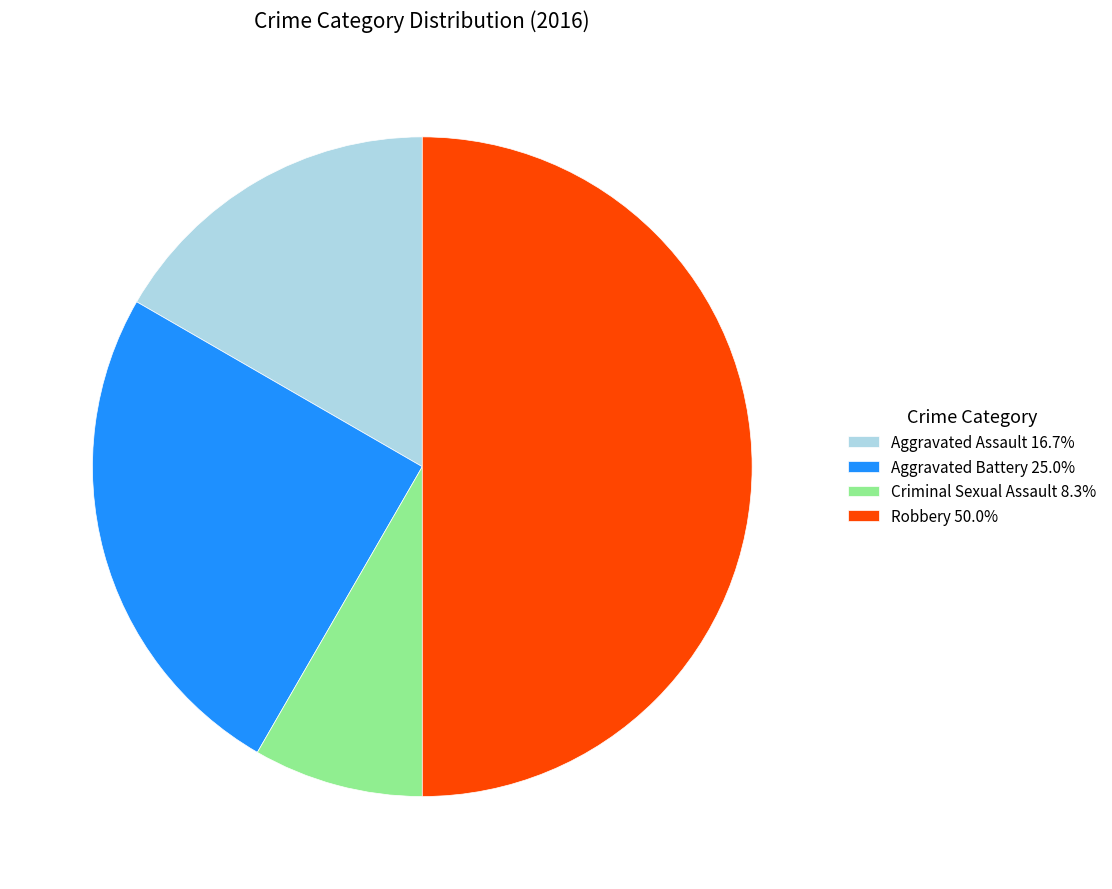

How many slices are in this pie chart?

4